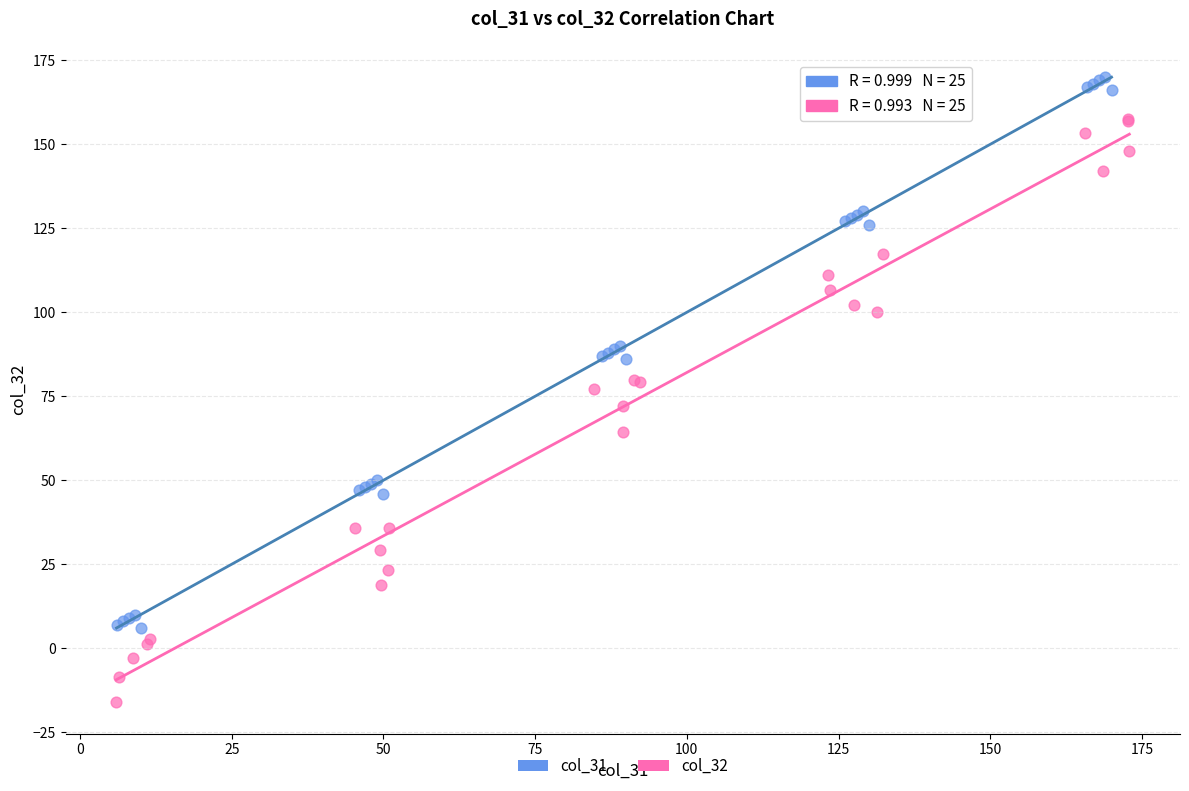

Which series reaches the minimum Y coordinate?

col_32